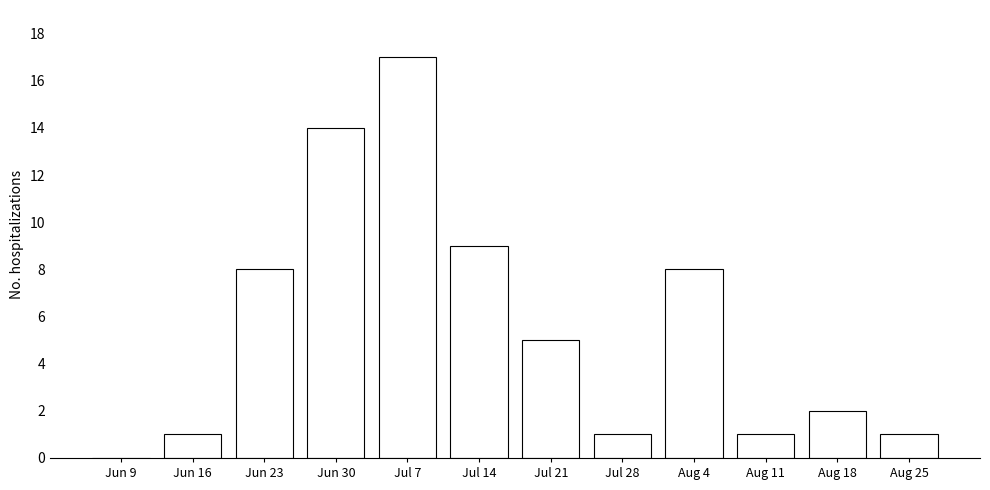

Reading right to left, list all the values displayed in this chart.

Aug 25=1	Aug 18=2	Aug 11=1	Aug 4=8	Jul 28=1	Jul 21=5	Jul 14=9	Jul 7=17	Jun 30=14	Jun 23=8	Jun 16=1	Jun 9=0